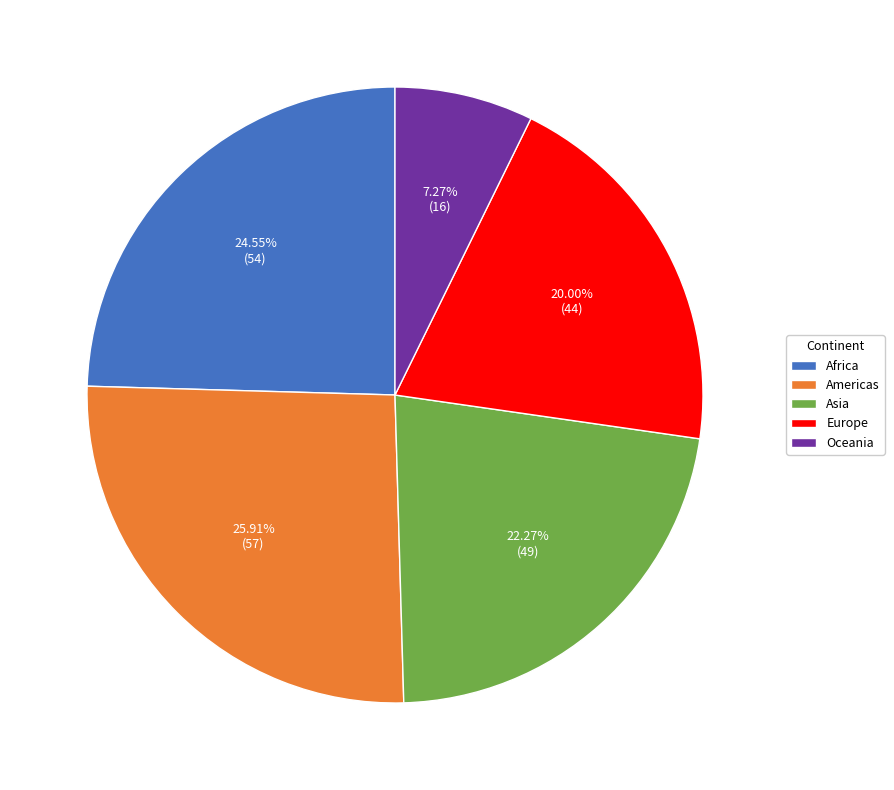

Do Oceania and Americas together represent more than half of the pie?

No